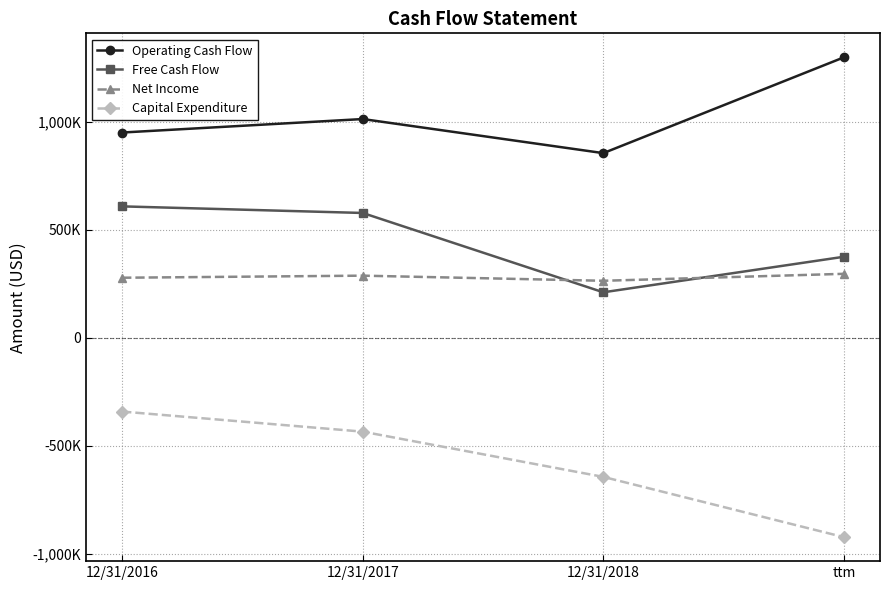

Does the chart have visible grid lines?

Yes